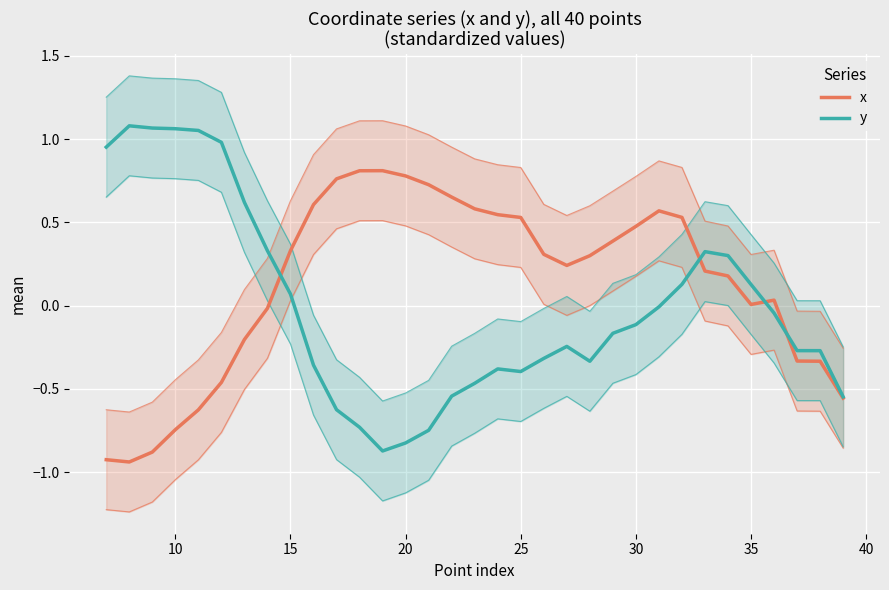

What is the difference between the maximum and minimum values in the x series?

1.7